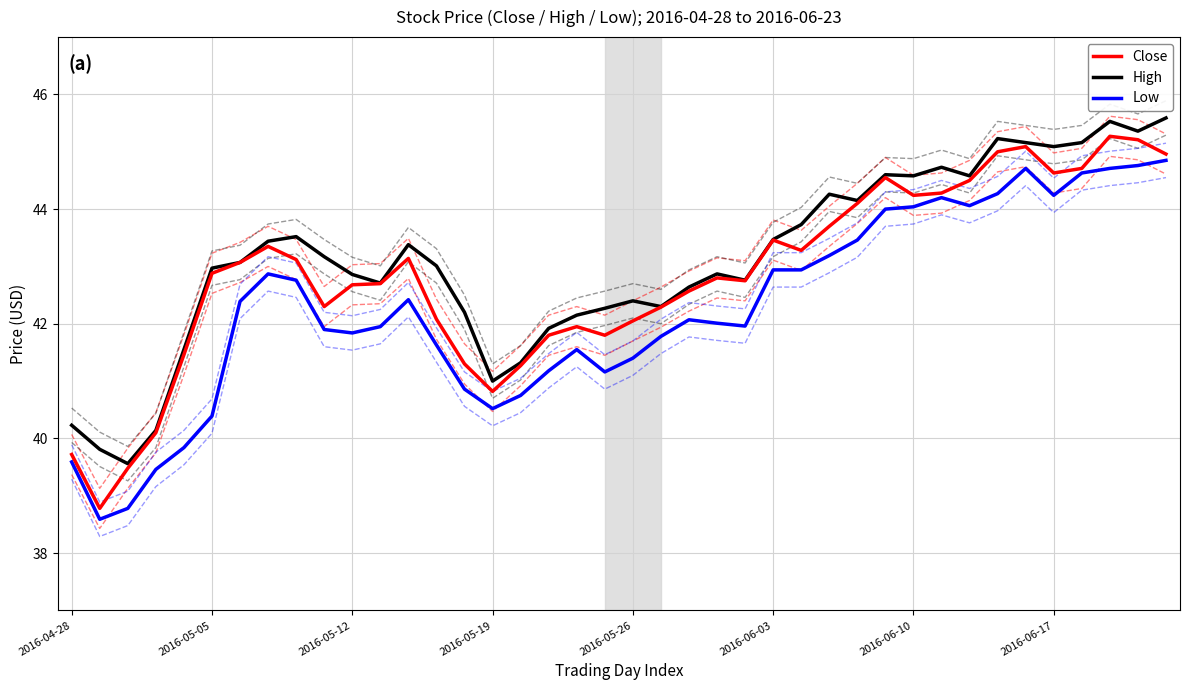

True or false: Low and High cross at least once.

False